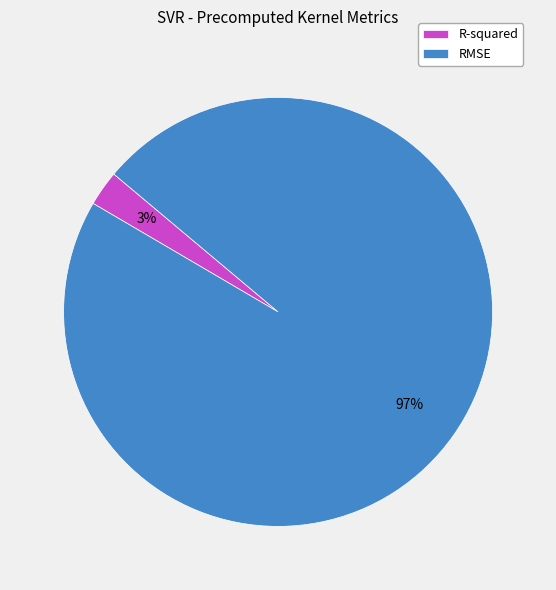

How many slices are in this pie chart?

2